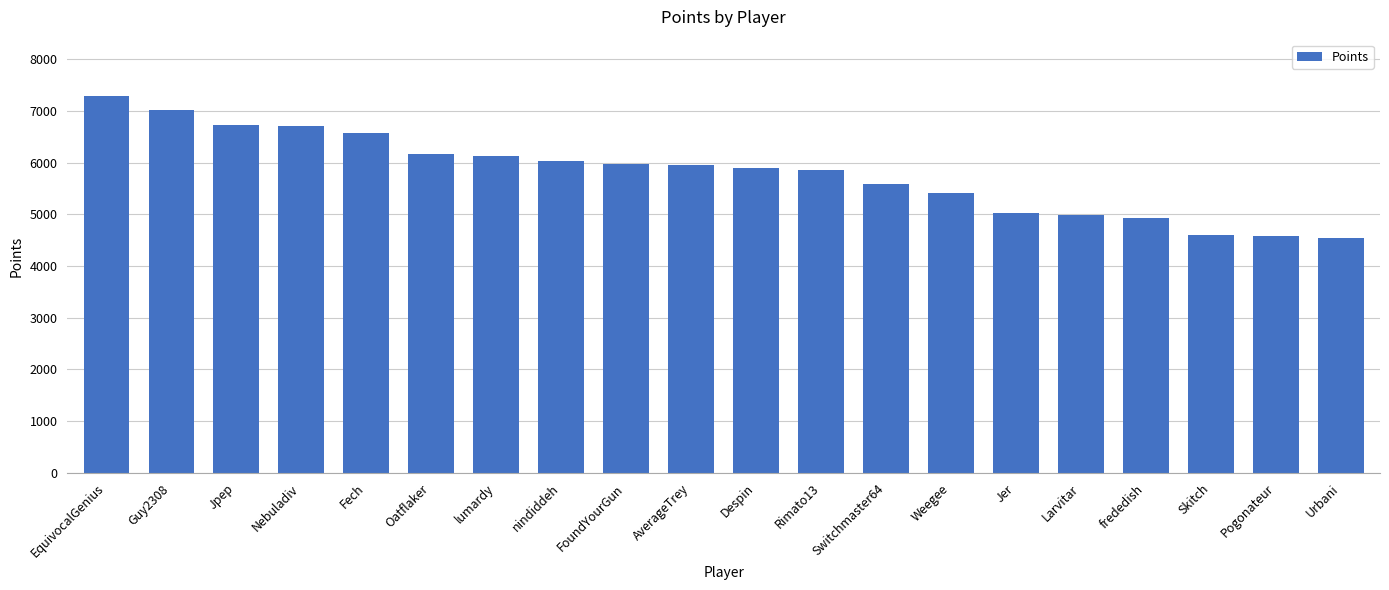

True or false: the data shows 1511 at Skitch.

False